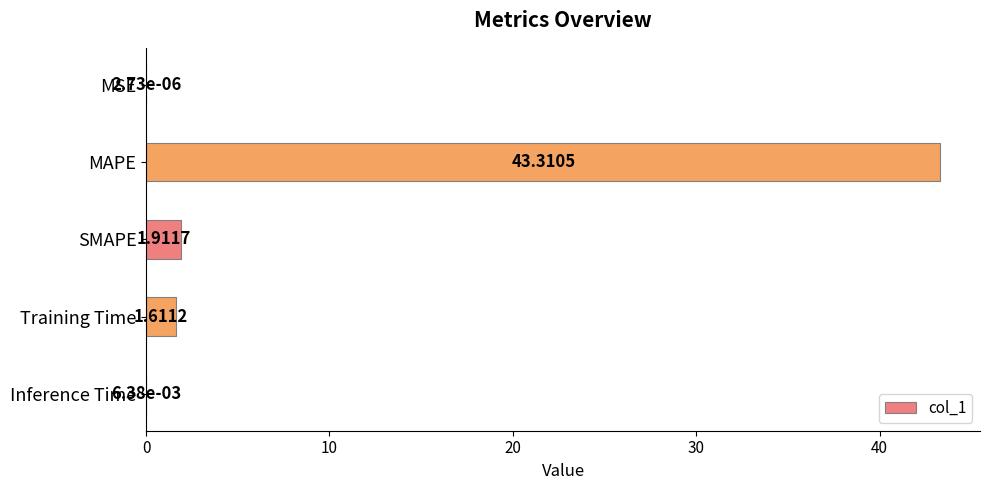

At which label is the value closest to 21?

SMAPE